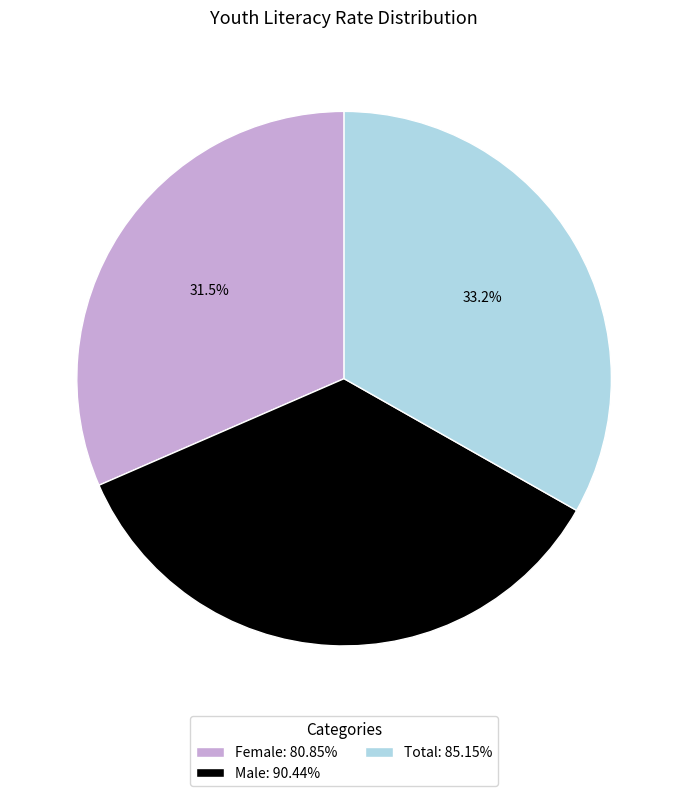

What portion of the pie excludes Male?

64.7%